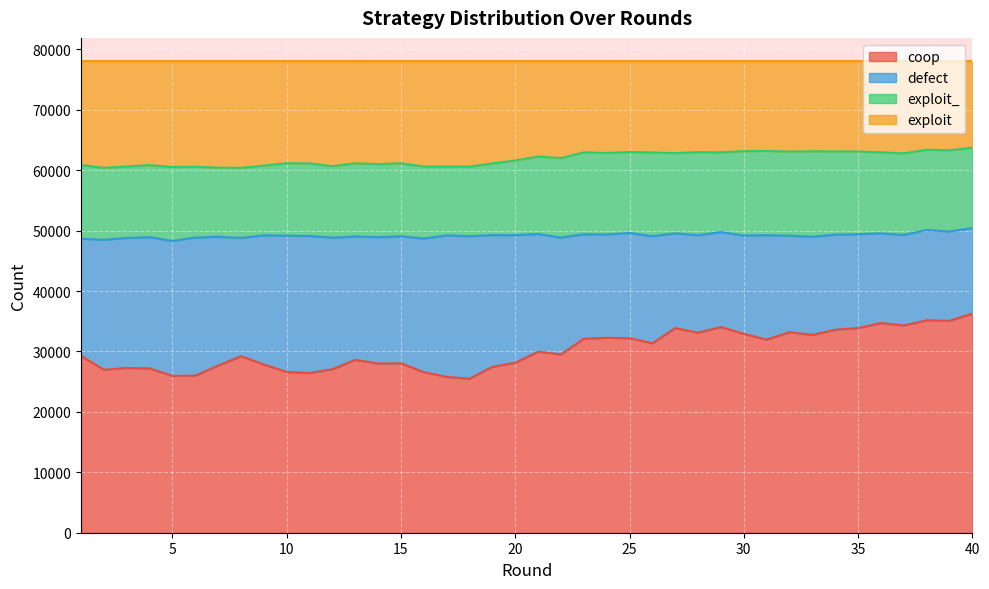

What is the value of the coop point at the 20th from the left?

28143